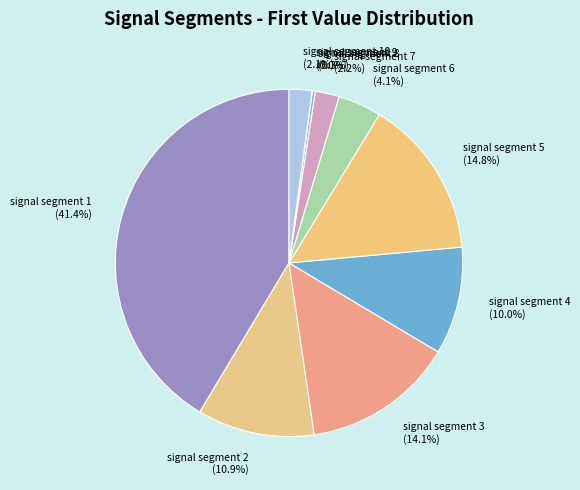

Is there a majority slice in this chart?

No